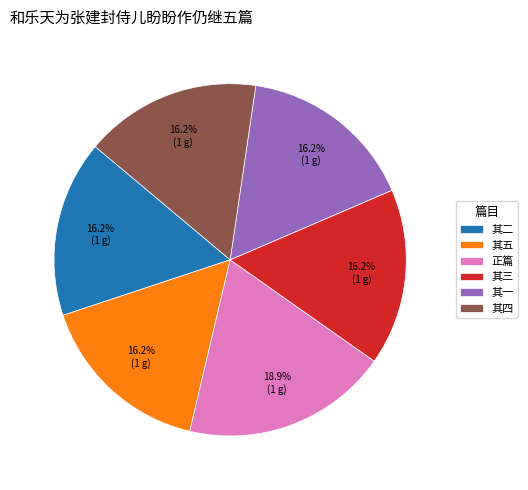

Does any single category account for the majority?

No